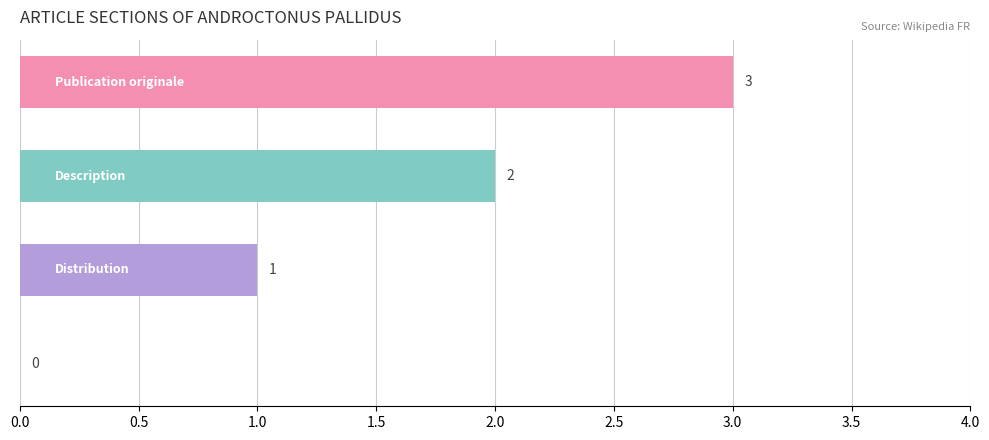

How many values are between 1 and 3?

3